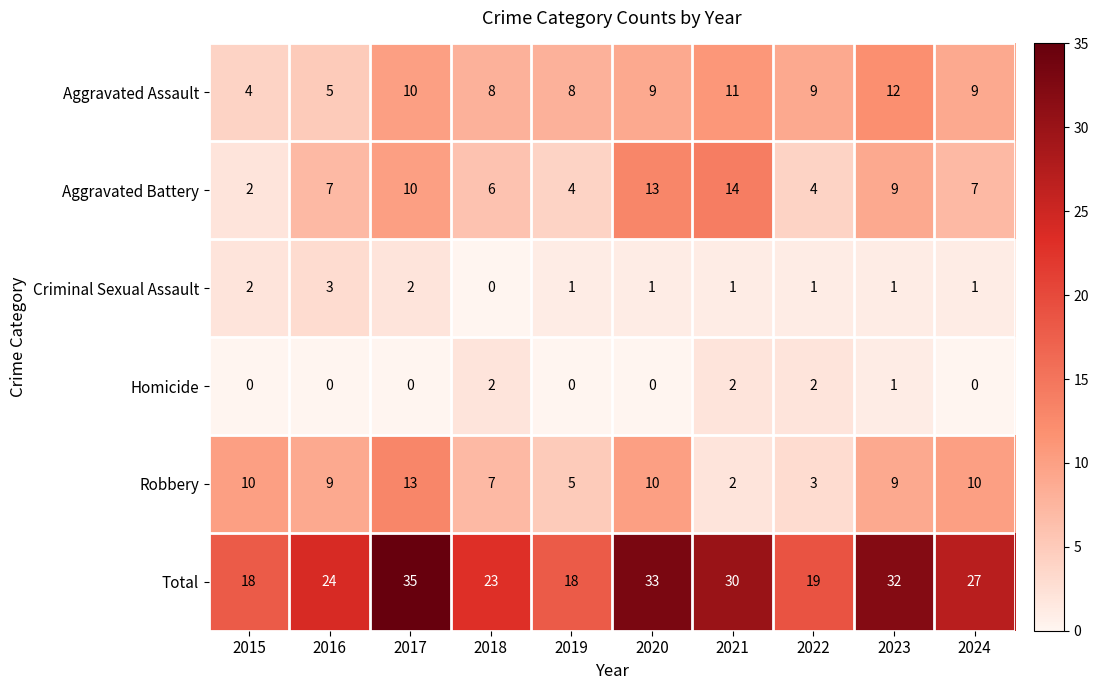

What is the difference between the second highest and second lowest values in the Robbery series?

7